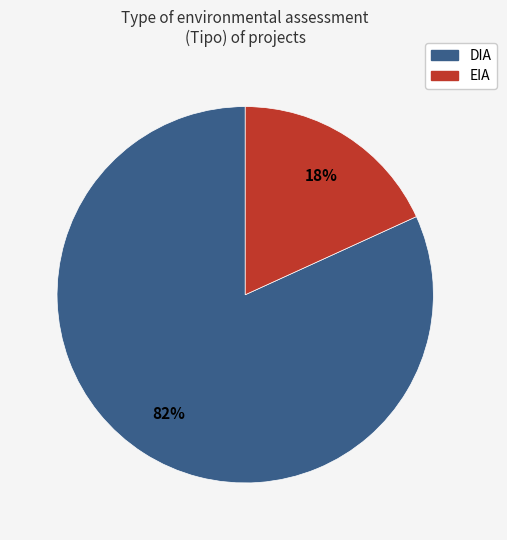

Is it true that EIA is 6% of the pie?

False